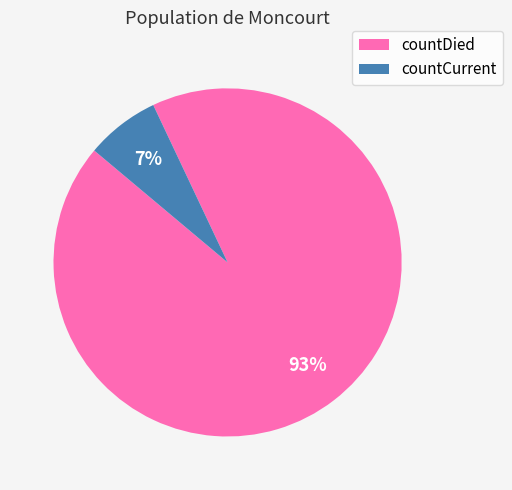

To the nearest percent, what portion does countCurrent represent?

7%